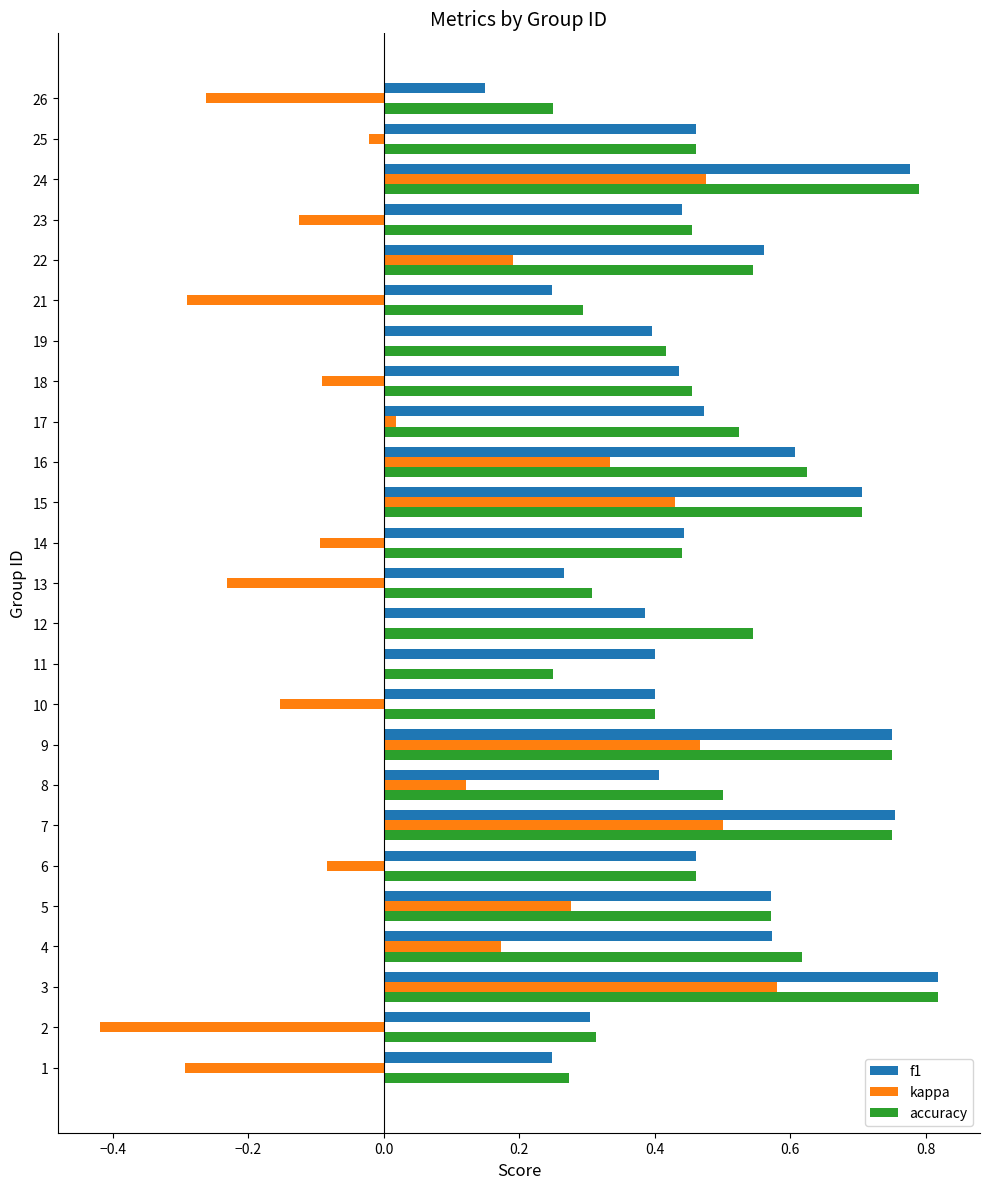

Which series changed the most between 15 and 22?

kappa